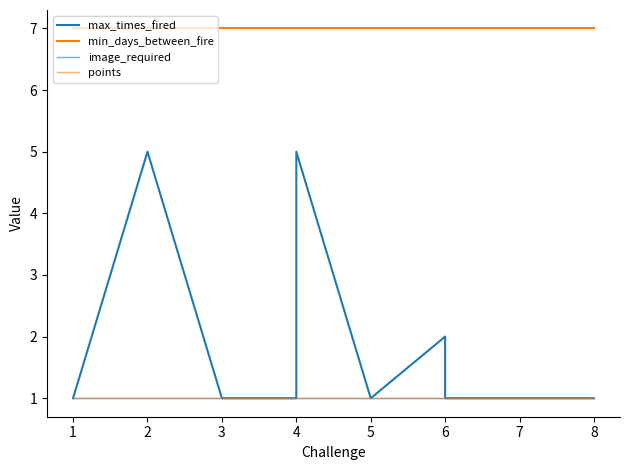

Reading left to right, extract all data points from this chart.

max_times_fired: 1	5	1	1	5	1	2	1	1	1
min_days_between_fire: 7	7	7	7	7	7	7	7	7	7
image_required: 1	1	1	1	1	1	1	1	1	1
points: 1	1	1	1	1	1	1	1	1	1